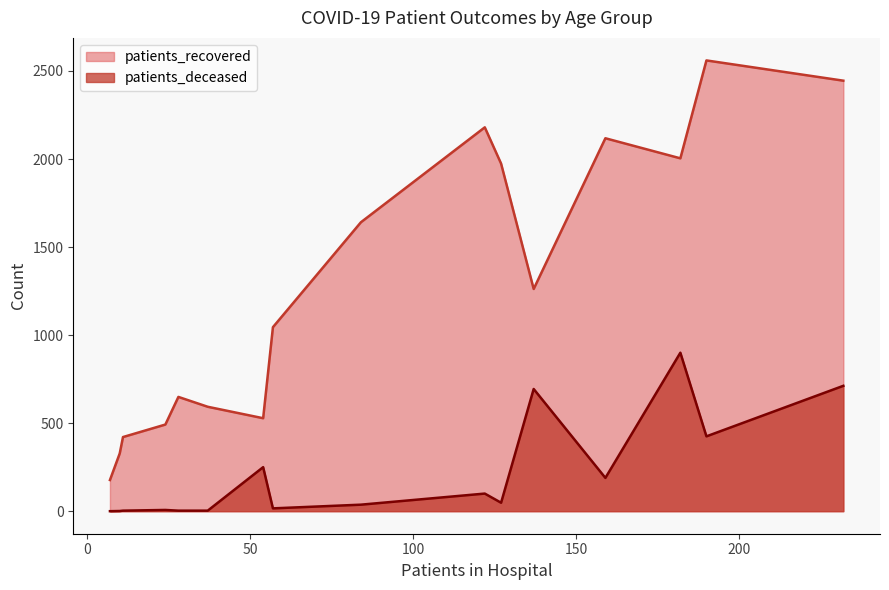

Which series has the largest range (max minus min)?

patients_recovered